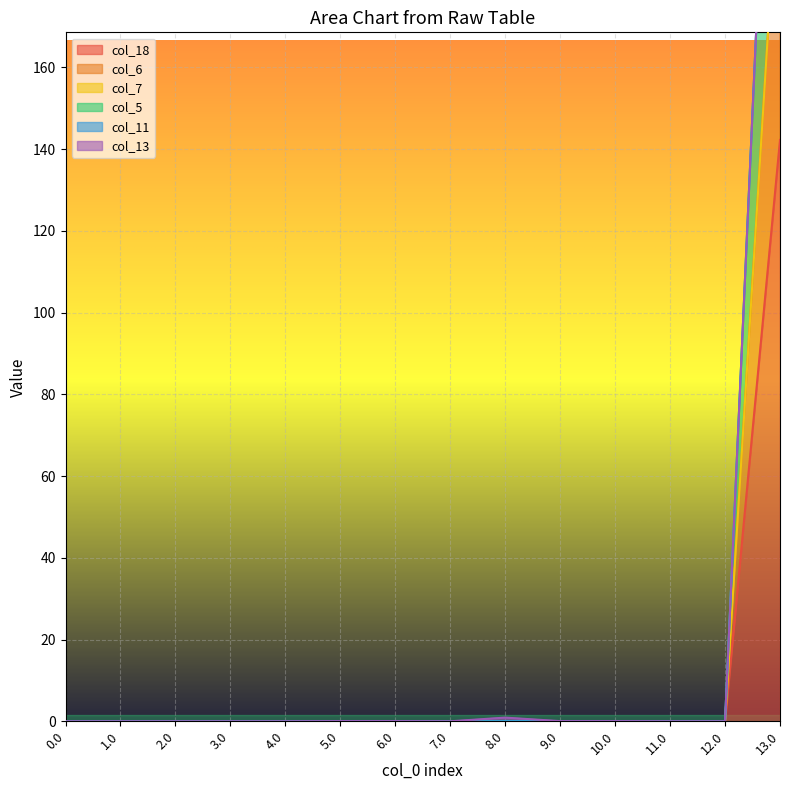

What position from the left is 6.0?

7